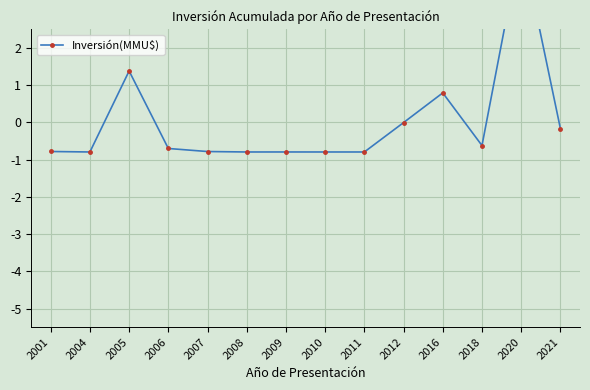

List the labels in order of value, smallest first.

2004, 2008, 2010, 2011, 2009, 2007, 2001, 2006, 2018, 2021, 2012, 2016, 2005, 2020